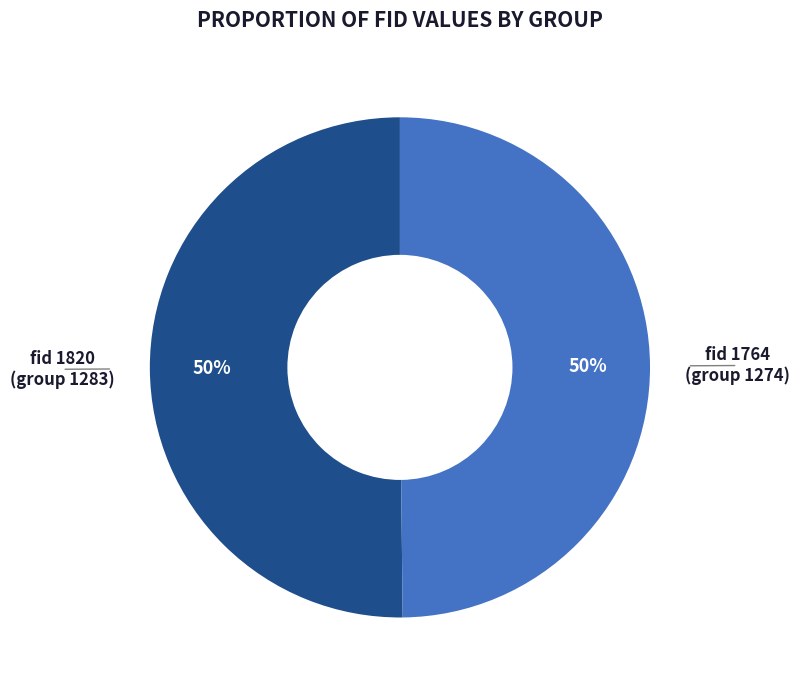

To the nearest percent, what percentage of the pie is fid 1820 (group 1283)?

50%